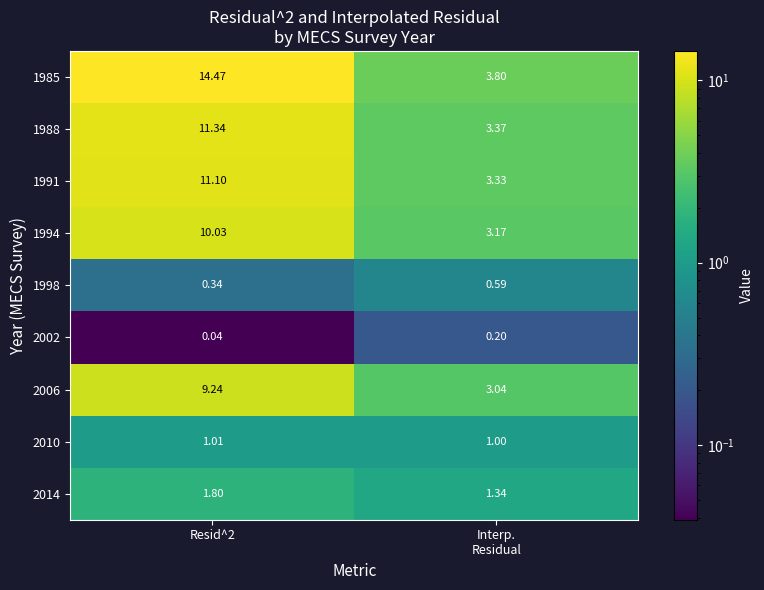

Is the value of 1991 at Resid^2 greater than the value of 2006 at Resid^2?

Yes